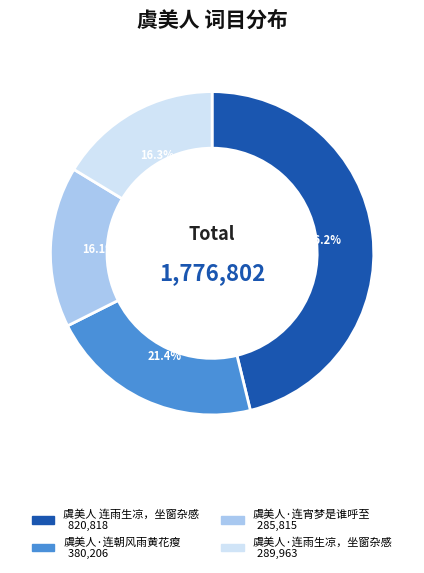

What percentage is the 虞美人·连雨生凉，坐窗杂感 slice, to the nearest percent?

16%